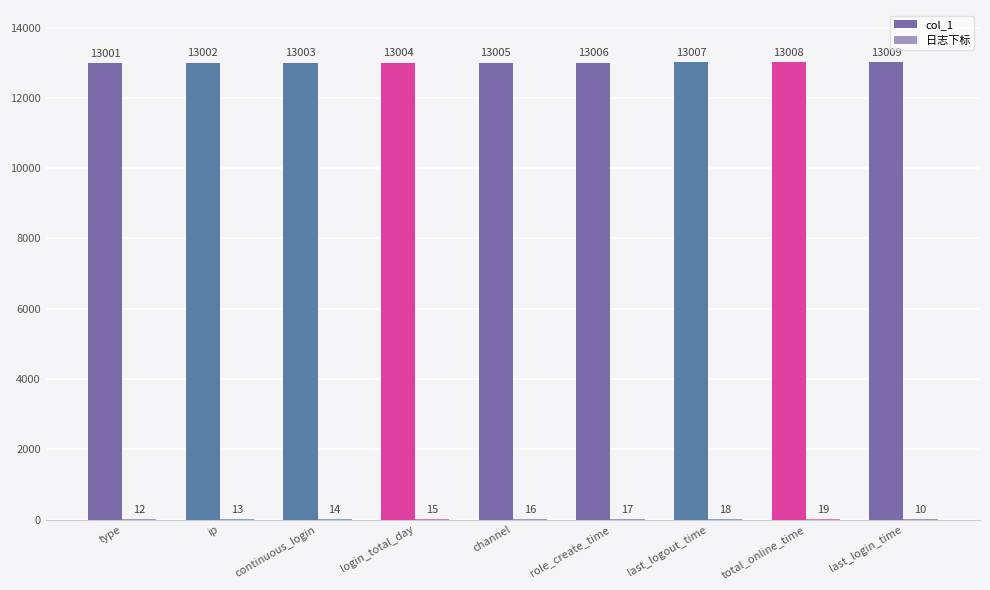

How many data points does each series have?

9